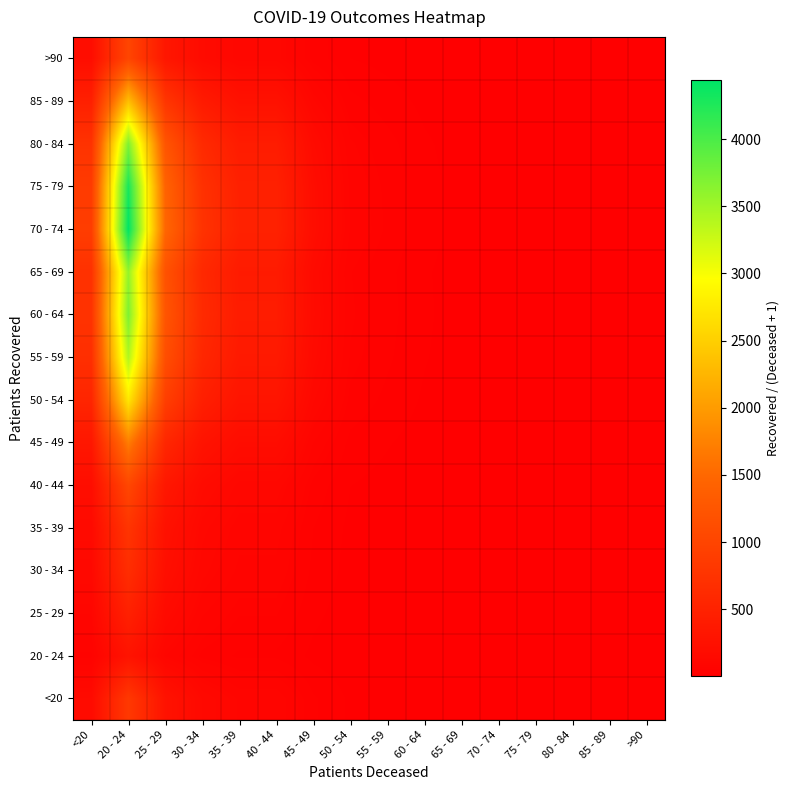

Which series has the largest range (max minus min)?

70 - 74